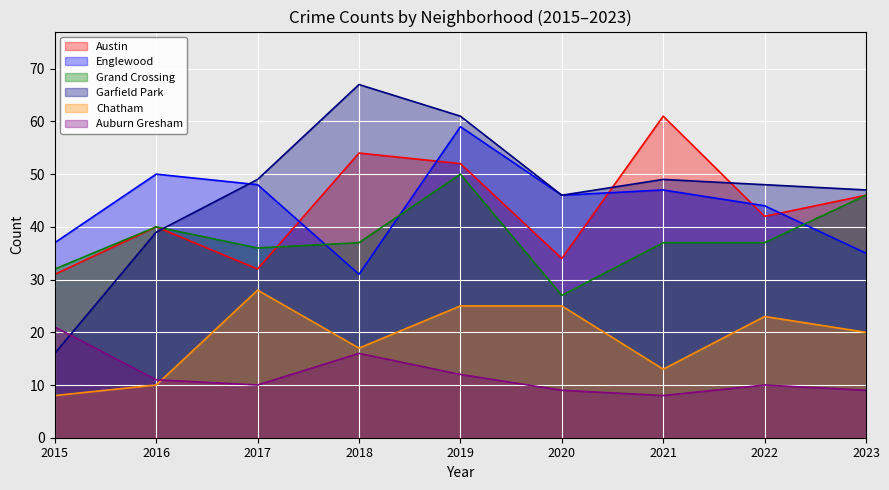

True or false: Auburn Gresham has a value of 3 at 2016.

False